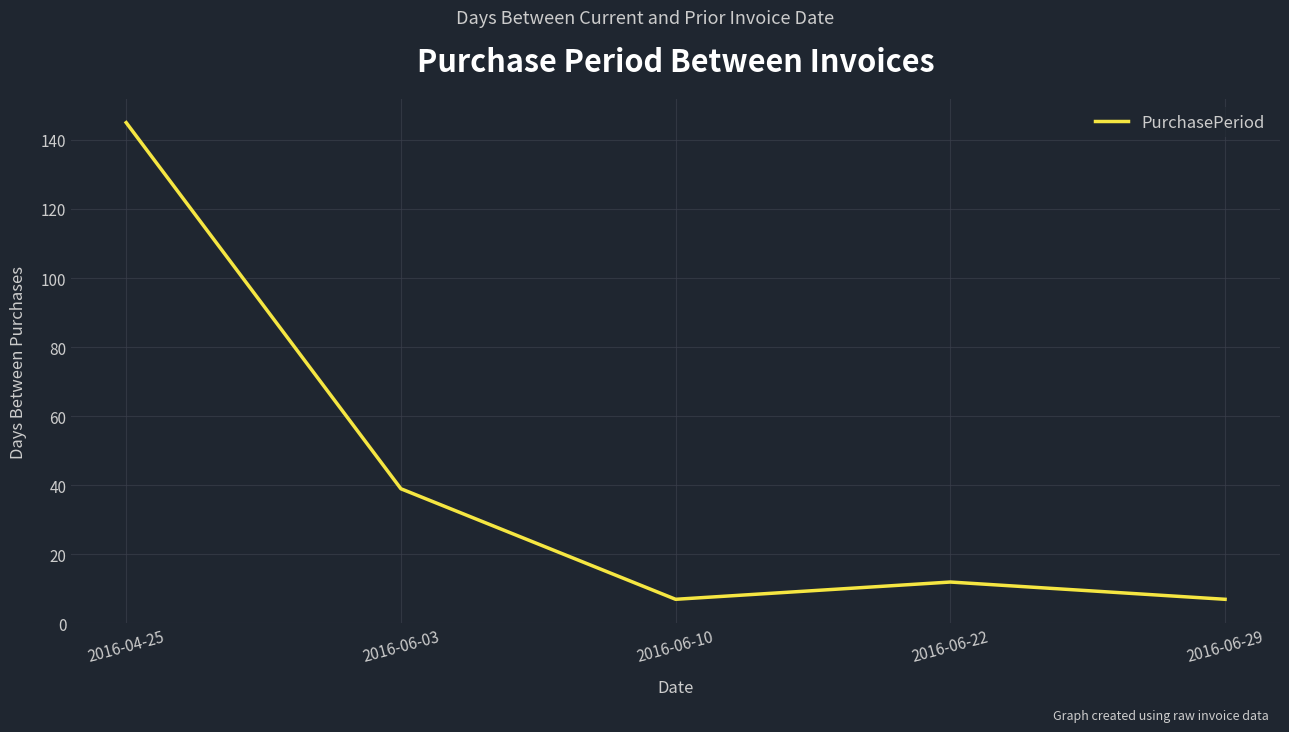

Which has a higher value, 2016-06-03 or 2016-04-25?

2016-04-25